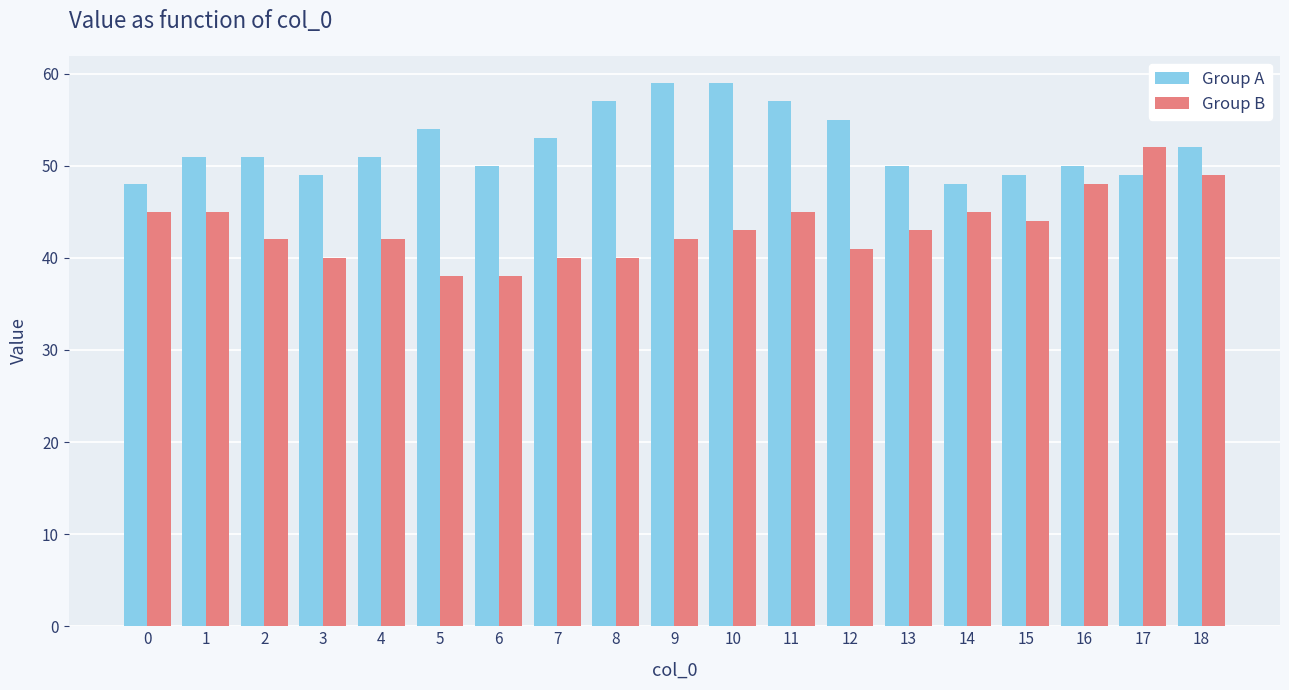

How many bars are there in each group?

2